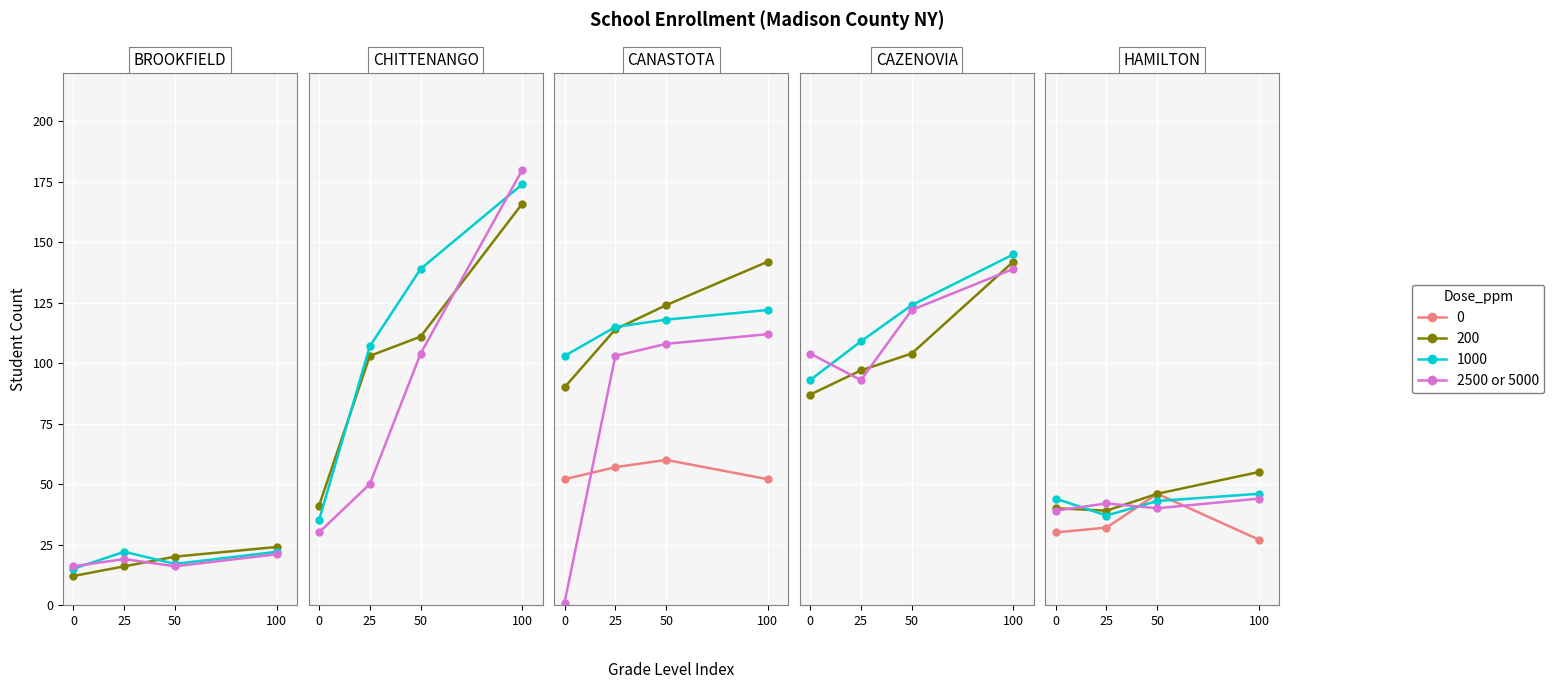

Approximately how many times larger is the value at 0 compared to 25?

0.9